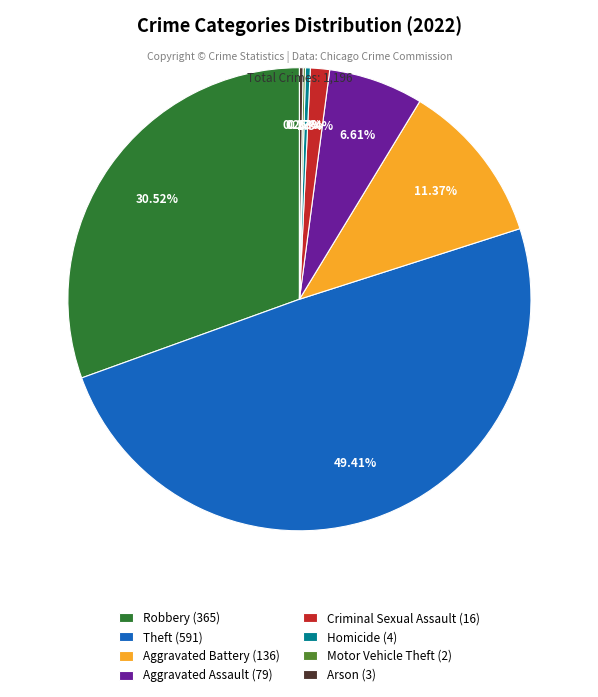

Does Homicide (4) represent more than half of the total?

No